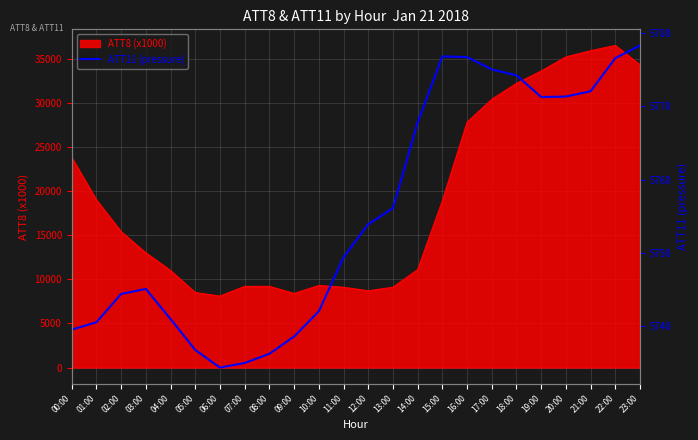

What is the label of the 8th point from the right?

16:00